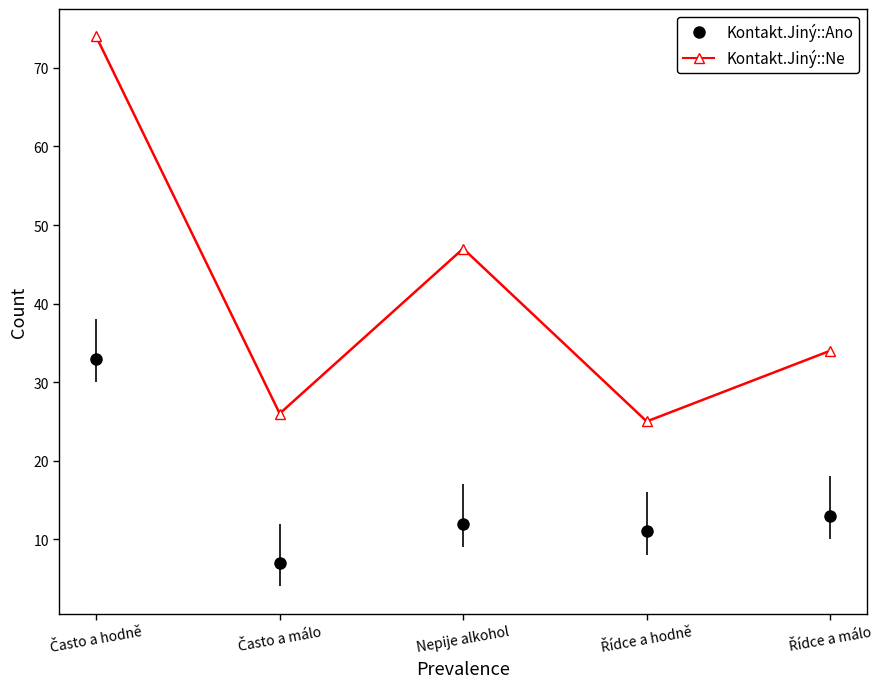

What is the sum of all values?

206